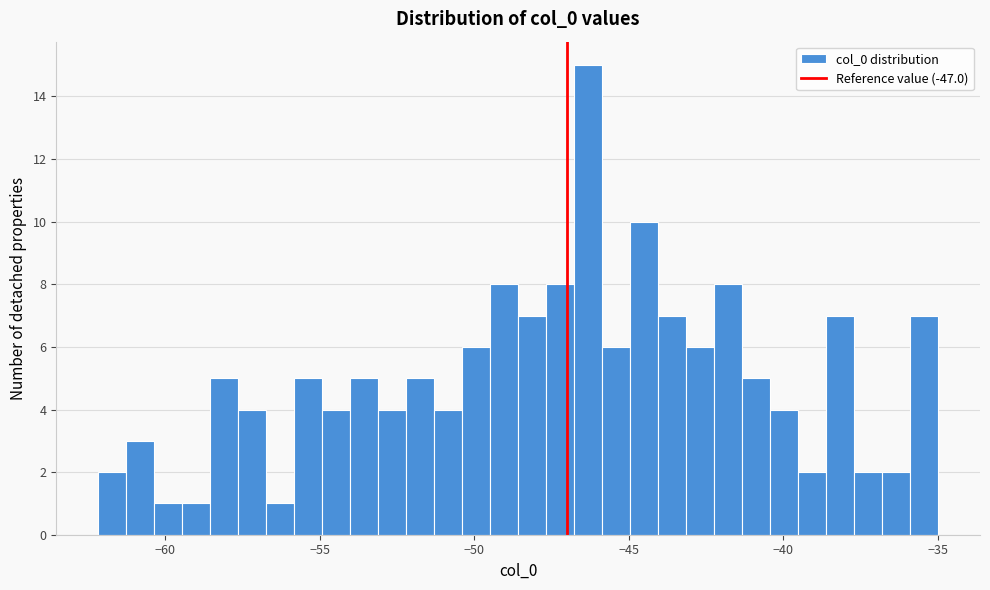

Around what value on the x-axis is the tallest bar? Give the approximate position of its centre, as read against the axis.

-46.5